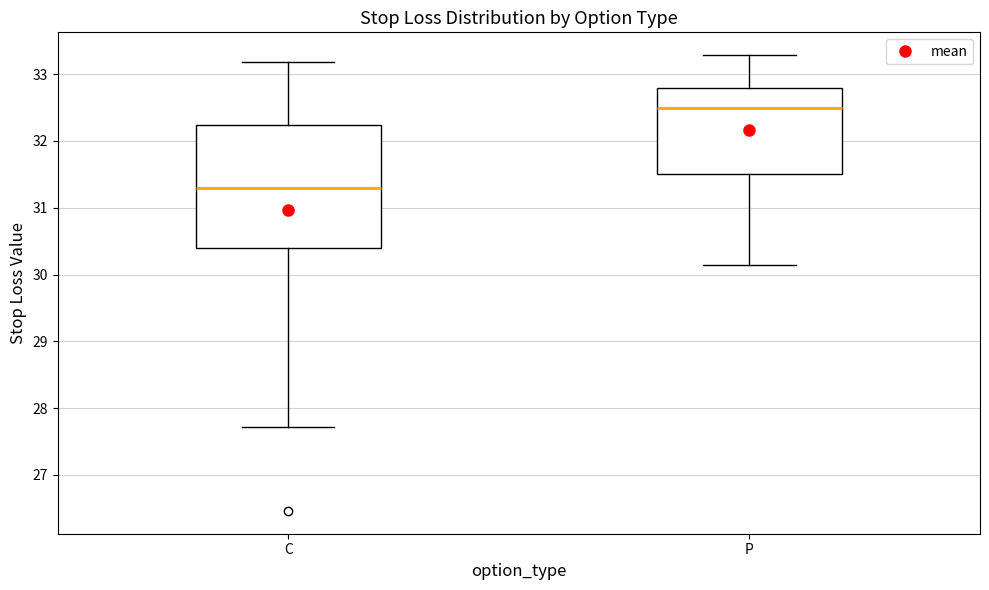

Reading left to right, transcribe this box plot: for each box, give where its median line is, the range the box spans, and where its two whiskers end, as read against the y-axis. The values are not printed on the chart, so give them approximately, as read against the axis.

C: median 31.3, box 30.4 to 32.2, whiskers 27.7 to 33.2
P: median 32.5, box 31.5 to 32.8, whiskers 30.1 to 33.3